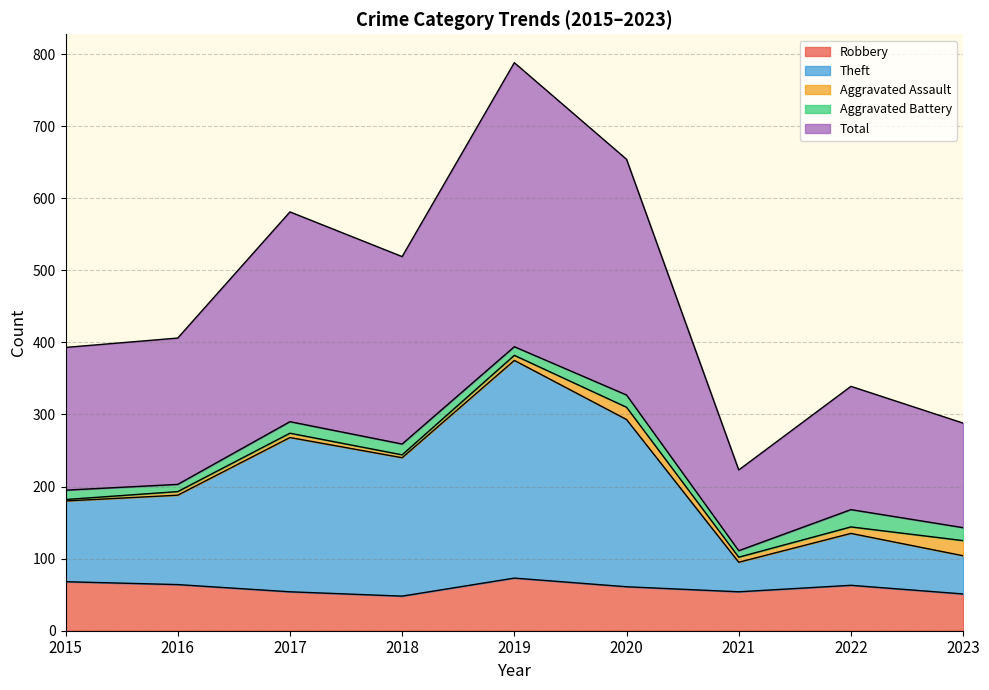

True or false: Total has more than 0 points higher than both neighbors.

True